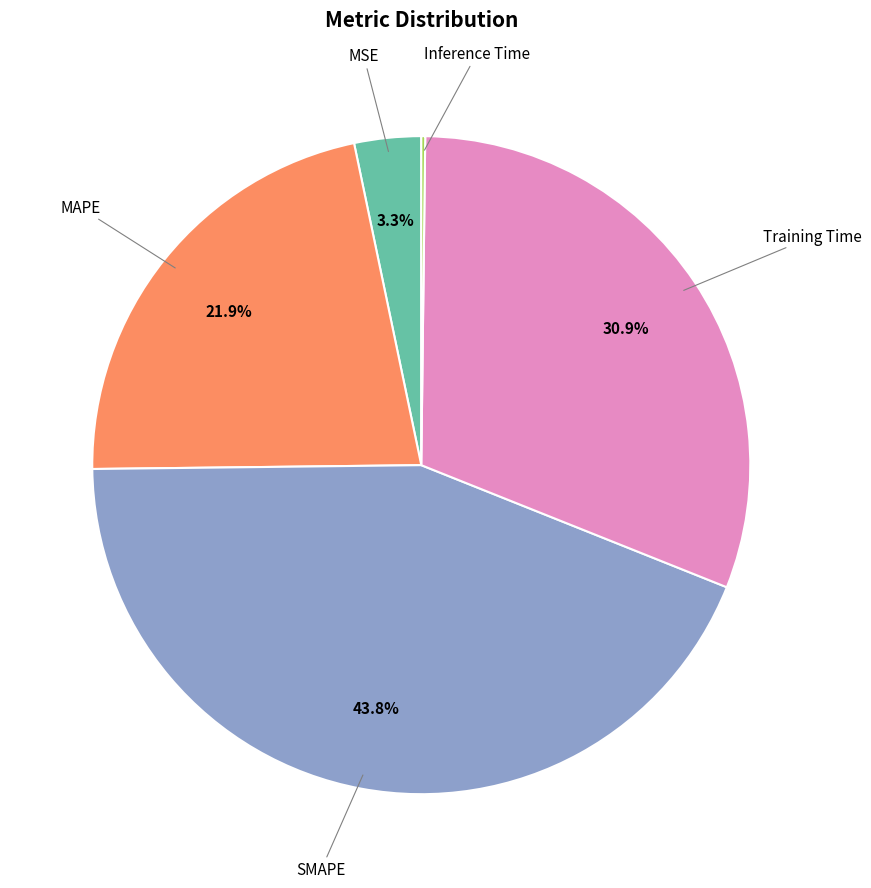

Is it true that MAPE is 10% of the pie?

False